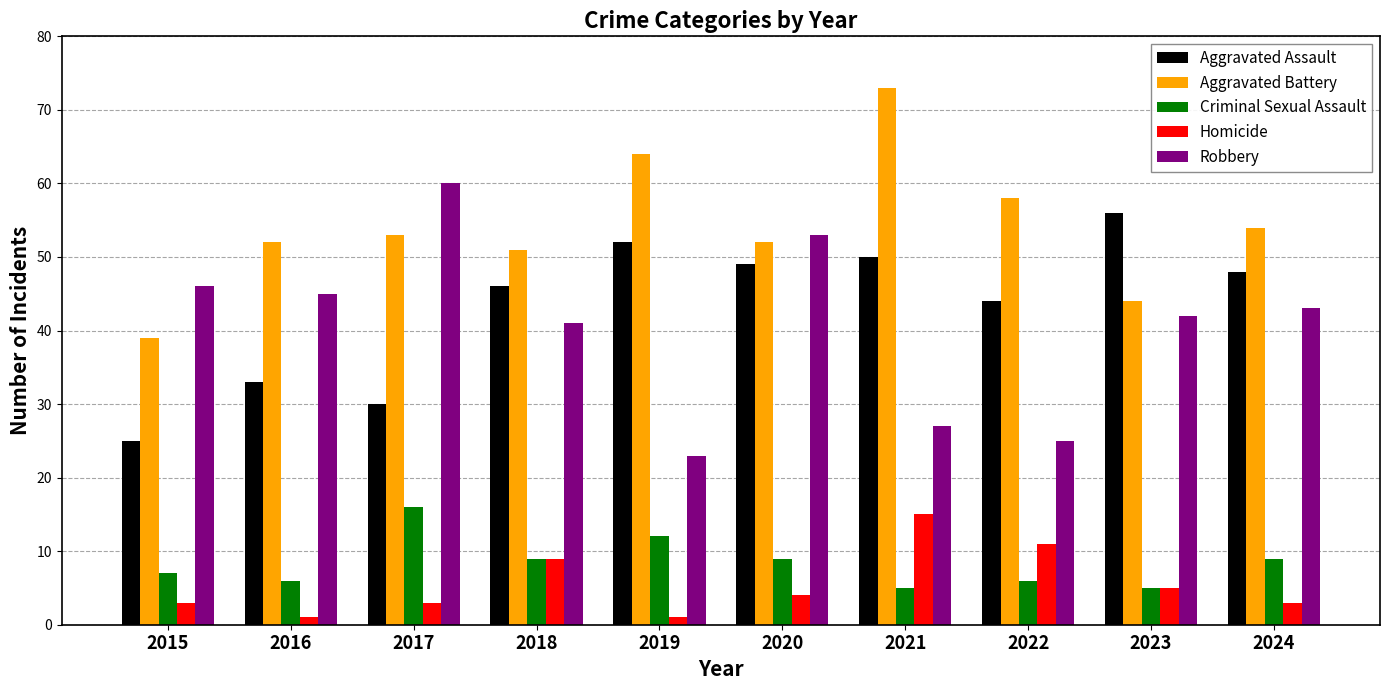

The value of Criminal Sexual Assault at 2019 is 5. True or false?

False